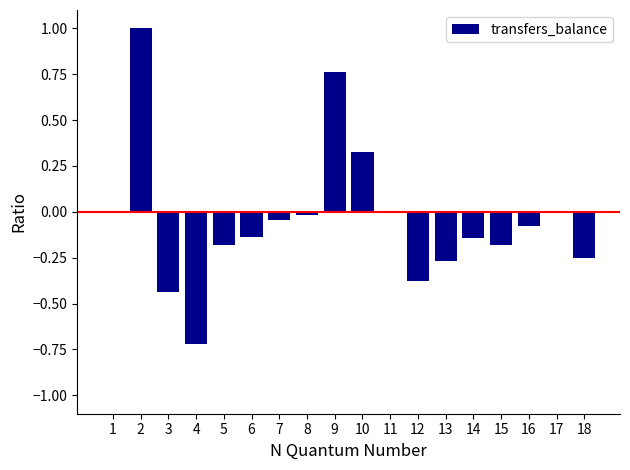

Is it true that the value at 10 is 0.2?

False